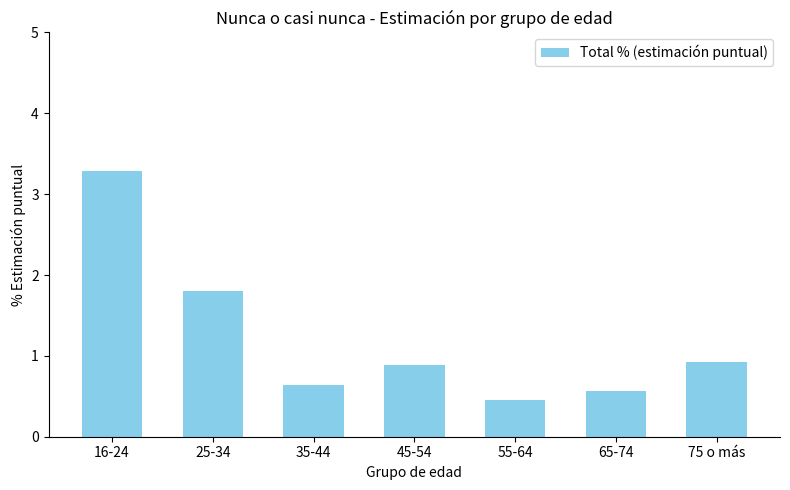

True or false: the data shows 0.6 at 35-44.

True